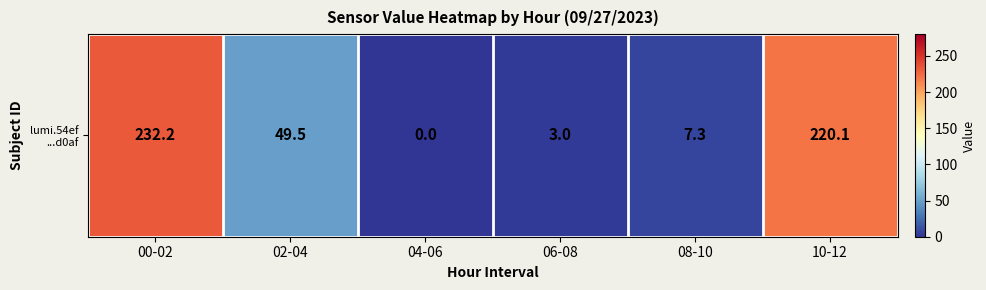

The value at 02-04 is 64.9. True or false?

False